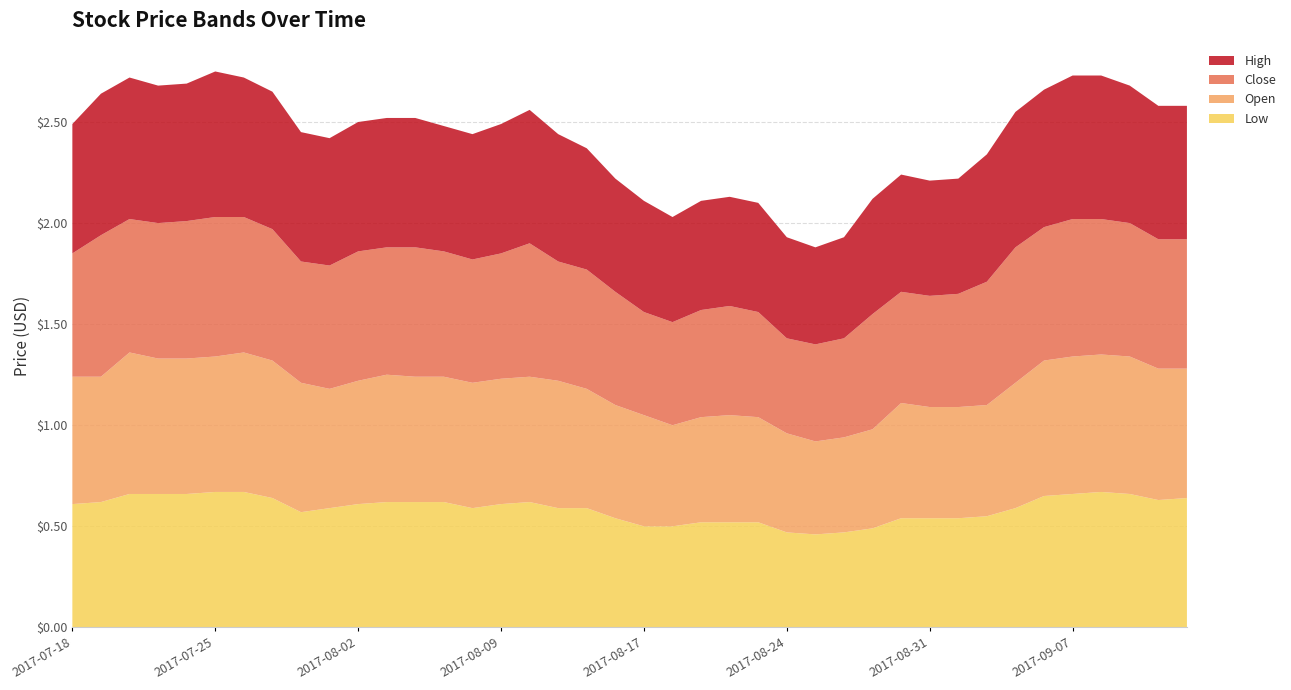

Reading right to left, what are all the values shown in this chart?

Low: 0.6	0.6	0.7	0.7	0.7	0.7	0.6	0.6	0.5	0.5	0.5	0.5	0.5	0.5	0.5	0.5	0.5	0.5	0.5	0.5	0.5	0.6	0.6	0.6	0.6	0.6	0.6	0.6	0.6	0.6	0.6	0.6	0.6	0.7	0.7	0.7	0.7	0.7	0.6	0.6
Open: 0.6	0.7	0.7	0.7	0.7	0.7	0.6	0.6	0.6	0.6	0.6	0.5	0.5	0.5	0.5	0.5	0.5	0.5	0.5	0.6	0.6	0.6	0.6	0.6	0.6	0.6	0.6	0.6	0.6	0.6	0.6	0.6	0.7	0.7	0.7	0.7	0.7	0.7	0.6	0.6
Close: 0.6	0.6	0.7	0.7	0.7	0.7	0.7	0.6	0.6	0.6	0.6	0.6	0.5	0.5	0.5	0.5	0.5	0.5	0.5	0.5	0.6	0.6	0.6	0.7	0.6	0.6	0.6	0.6	0.6	0.6	0.6	0.6	0.7	0.7	0.7	0.7	0.7	0.7	0.7	0.6
High: 0.7	0.7	0.7	0.7	0.7	0.7	0.7	0.6	0.6	0.6	0.6	0.6	0.5	0.5	0.5	0.5	0.5	0.5	0.5	0.6	0.6	0.6	0.6	0.7	0.6	0.6	0.6	0.6	0.6	0.6	0.6	0.6	0.7	0.7	0.7	0.7	0.7	0.7	0.7	0.6